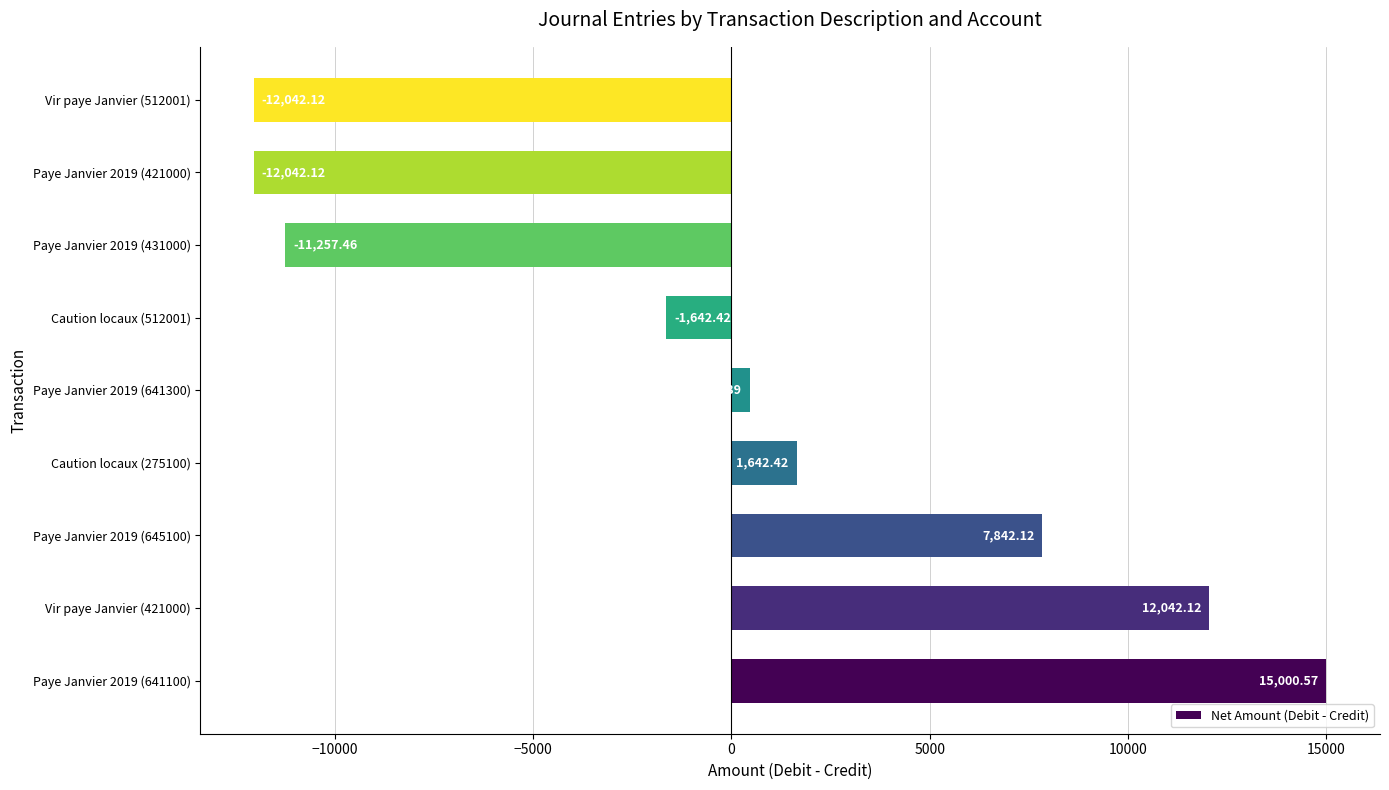

What is the difference between the second highest and minimum values?

24084.2